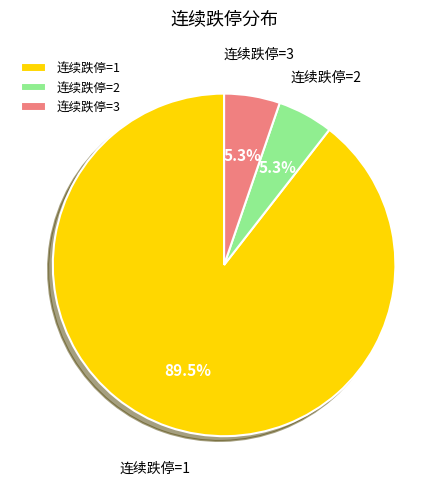

What is the largest slice in the pie chart?

连续跌停=1